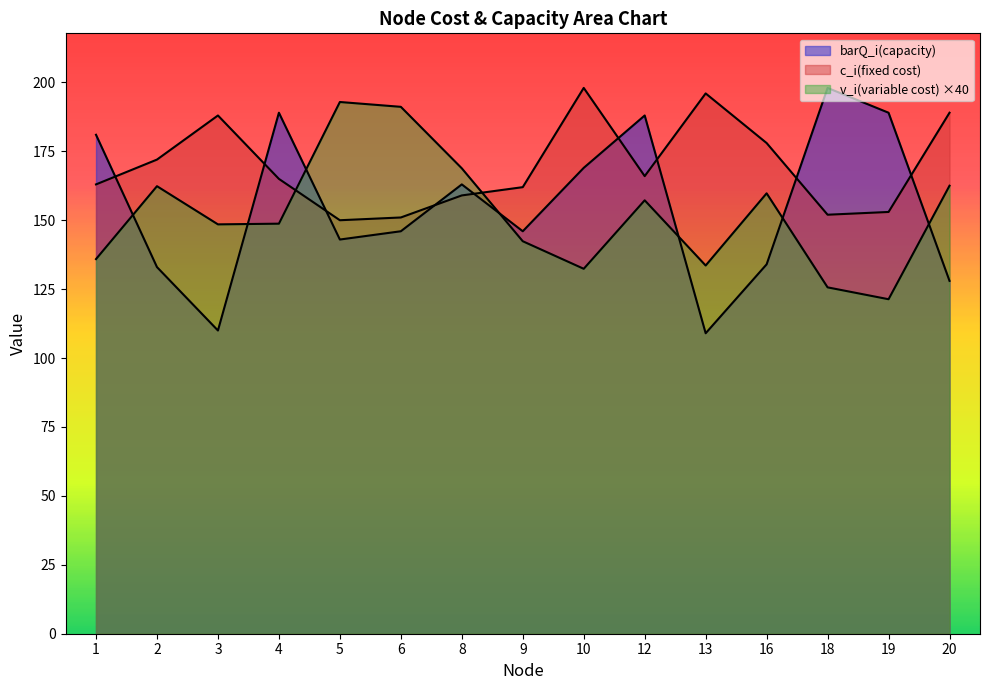

What is the spread (max minus min) of values at 2?

39.0